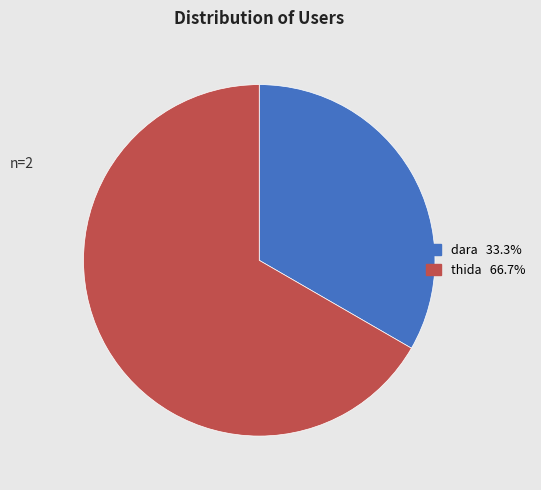

What is the smallest slice in the pie chart?

dara